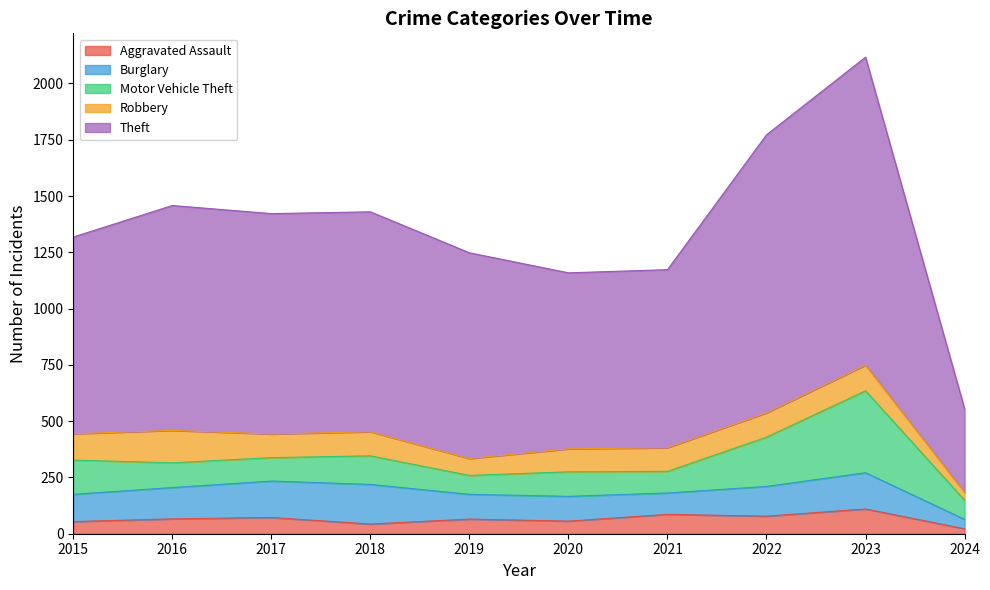

The value of Burglary at 2021 is 50. True or false?

False